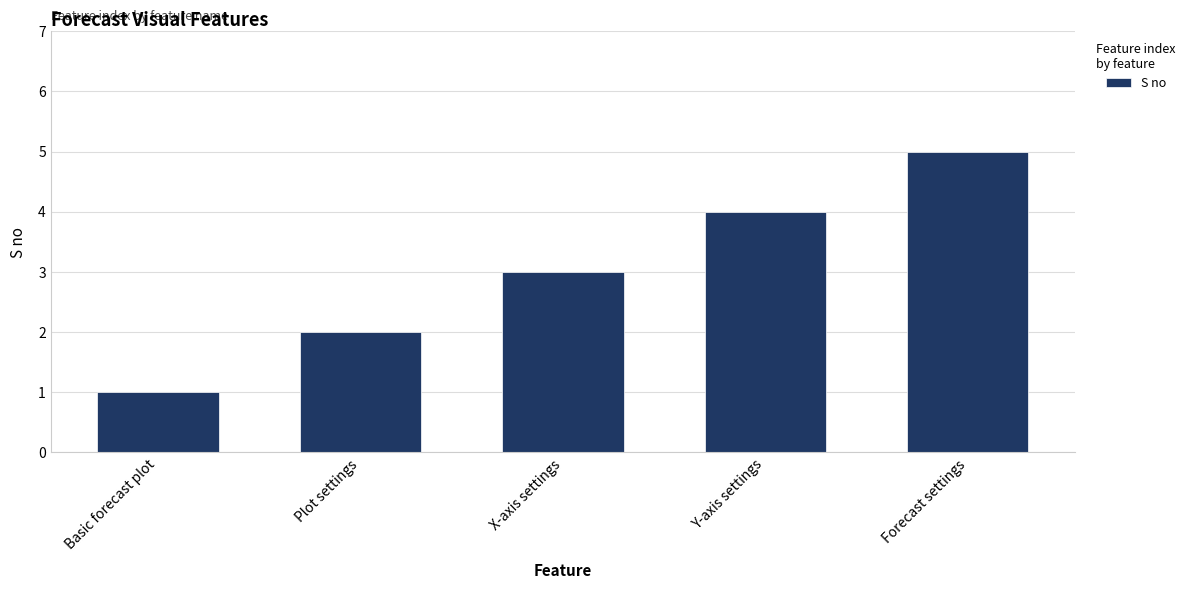

True or false: the data shows 2 at Plot settings.

True